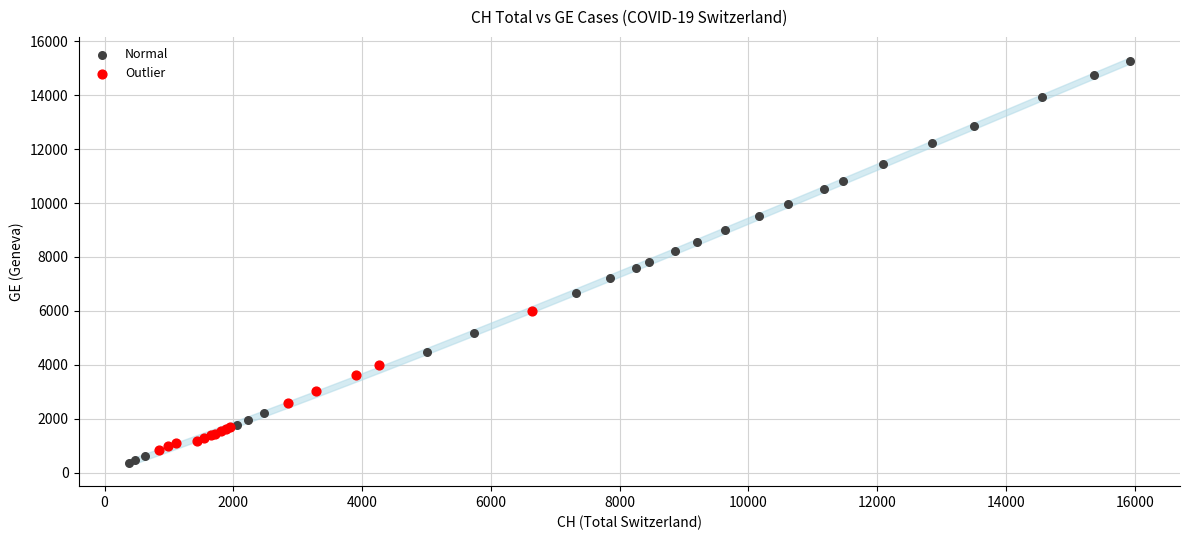

What are all the series names shown in the legend?

Normal, Outlier